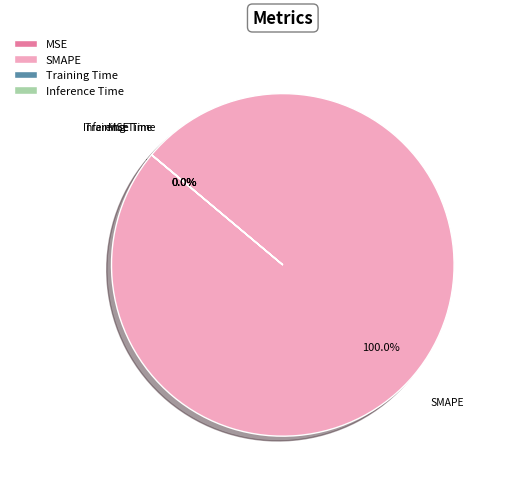

Which category has the biggest portion of the pie?

SMAPE